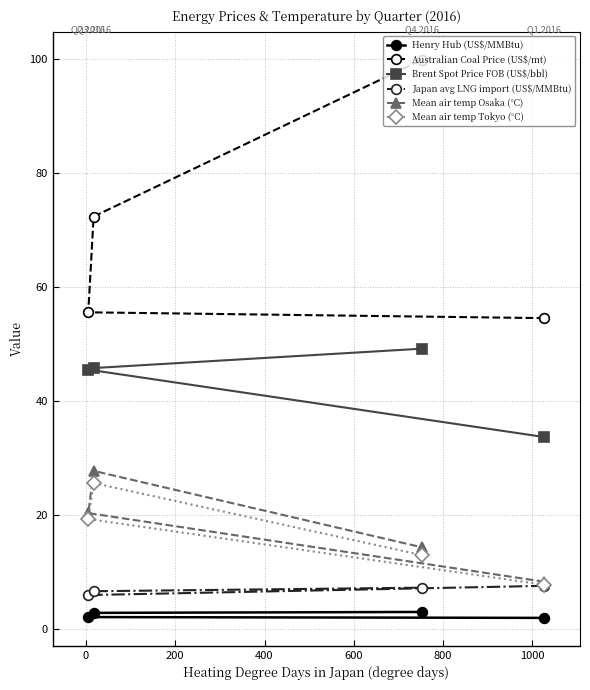

What is the value of the Australian Coal Price (US$/mt) point at the 4th from the left?

54.5